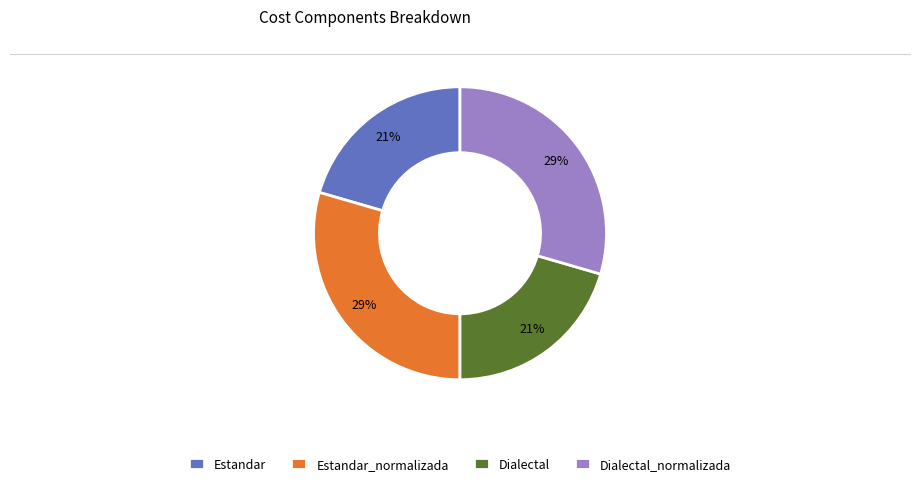

Approximately how many times larger is the value at Estandar_normalizada compared to Dialectal_normalizada?

1.0